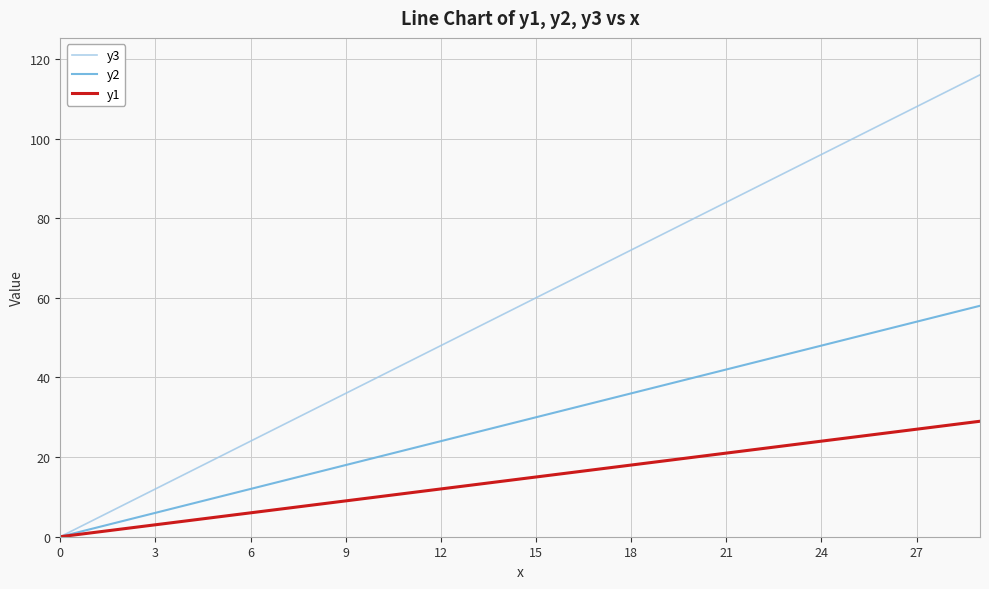

Does the chart display data point markers on the line(s)?

No